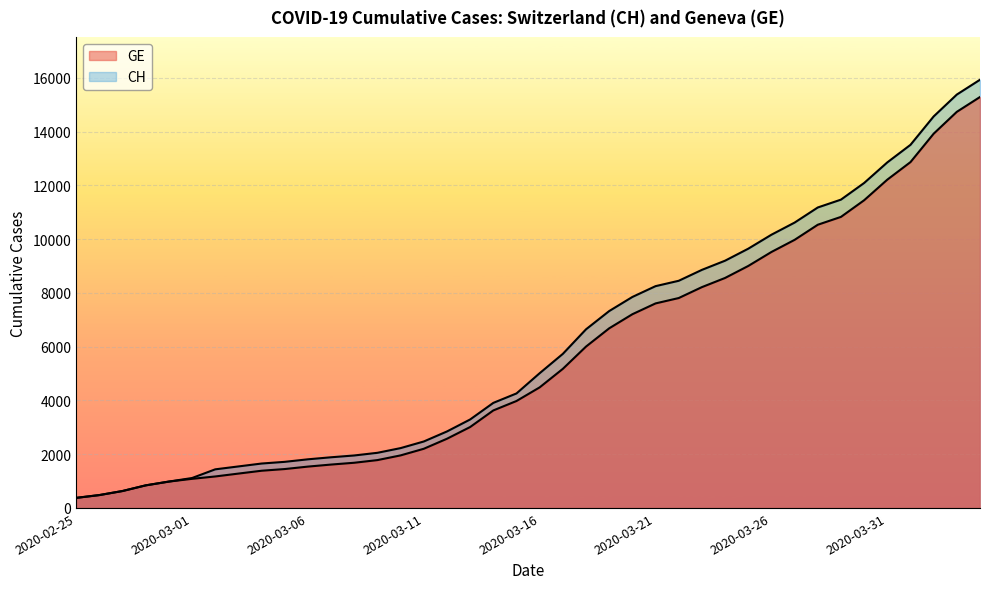

The value of GE at 2020-03-14 is 2274. True or false?

False